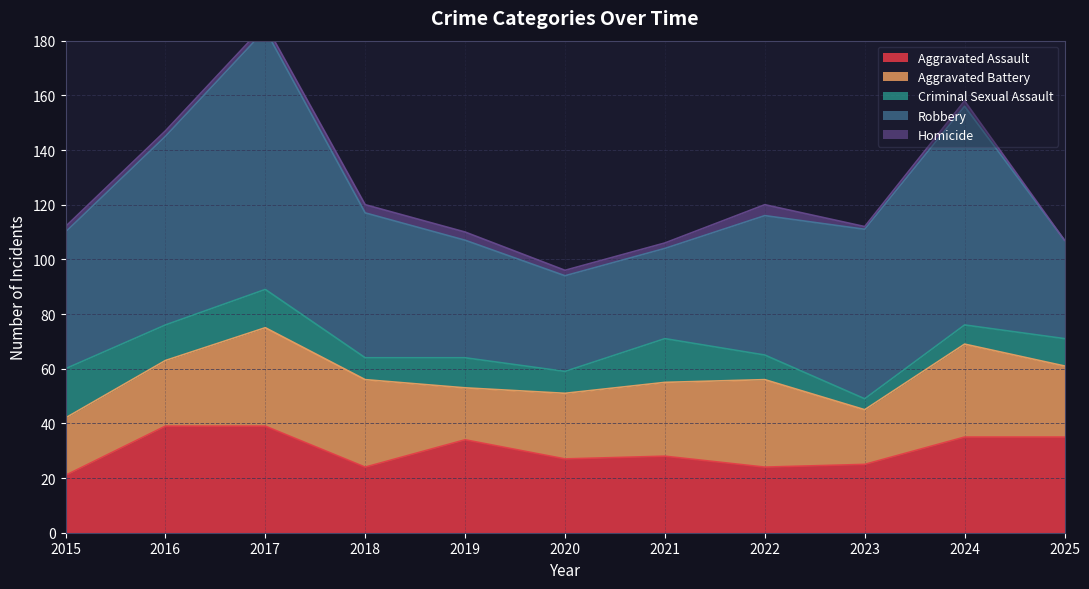

What is the value of the Homicide point at the 2nd from the left?

2